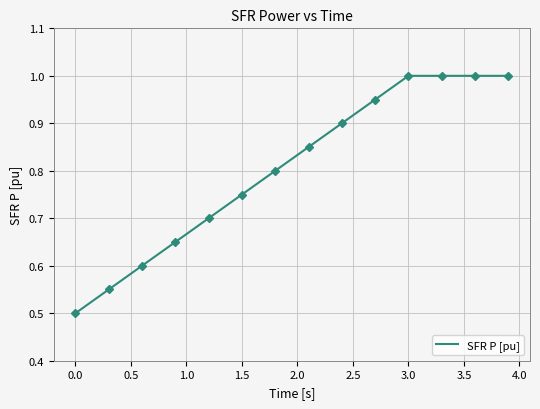

What is the greatest value displayed?

1.0